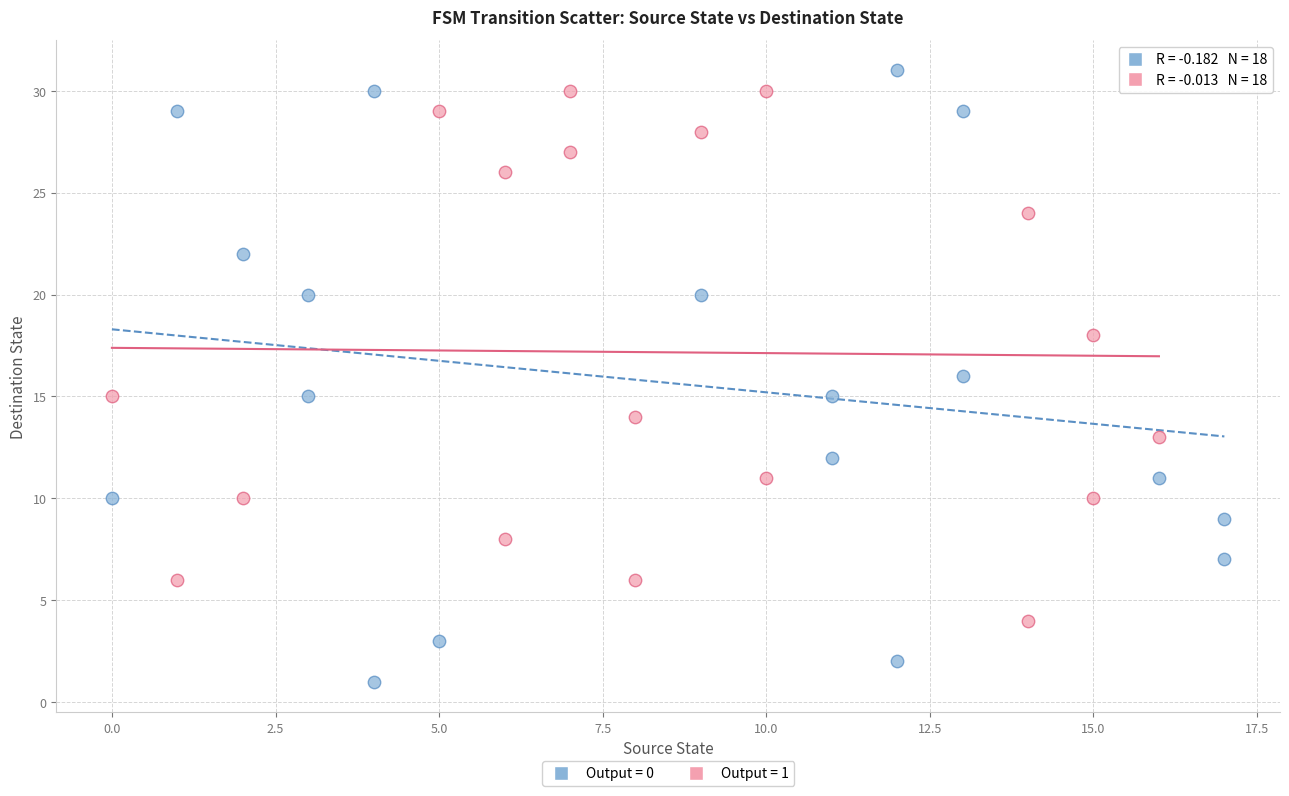

Which series reaches the minimum Y coordinate?

Output = 0